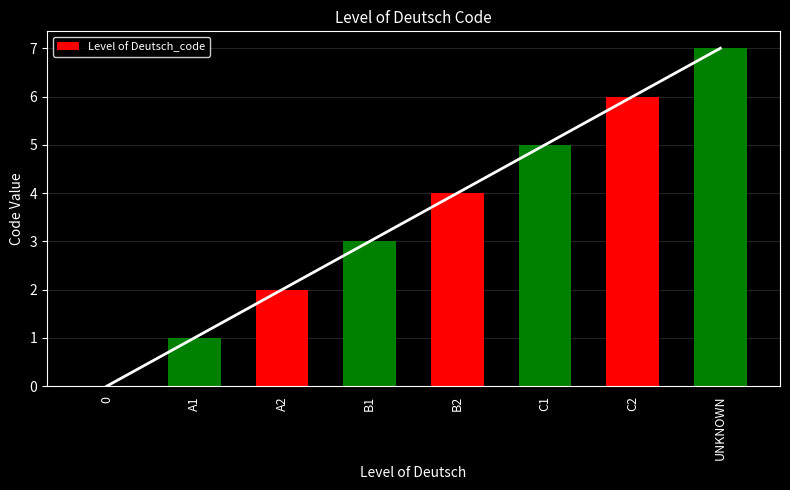

List the labels in order of value, largest first.

UNKNOWN, C2, C1, B2, B1, A2, A1, 0